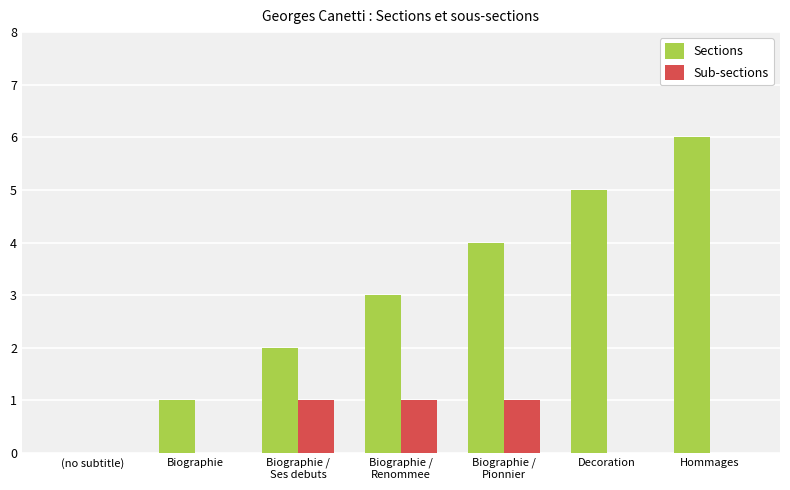

Does the chart contain stacked bars?

No